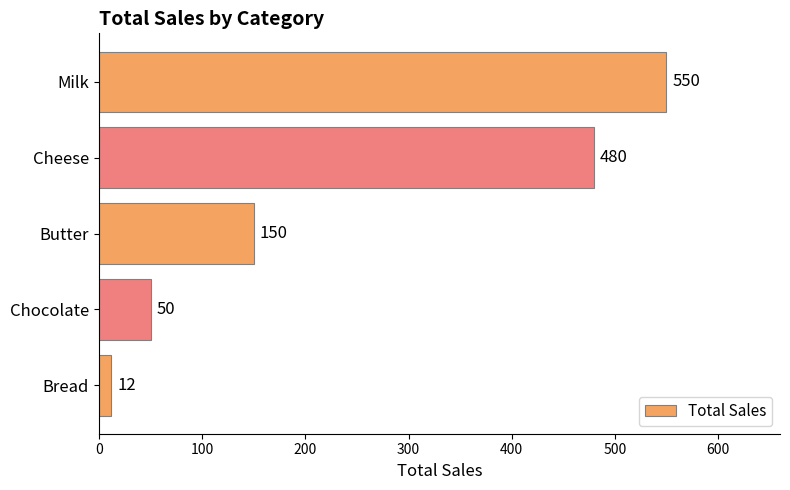

Is it true that the value at Milk is 943?

False